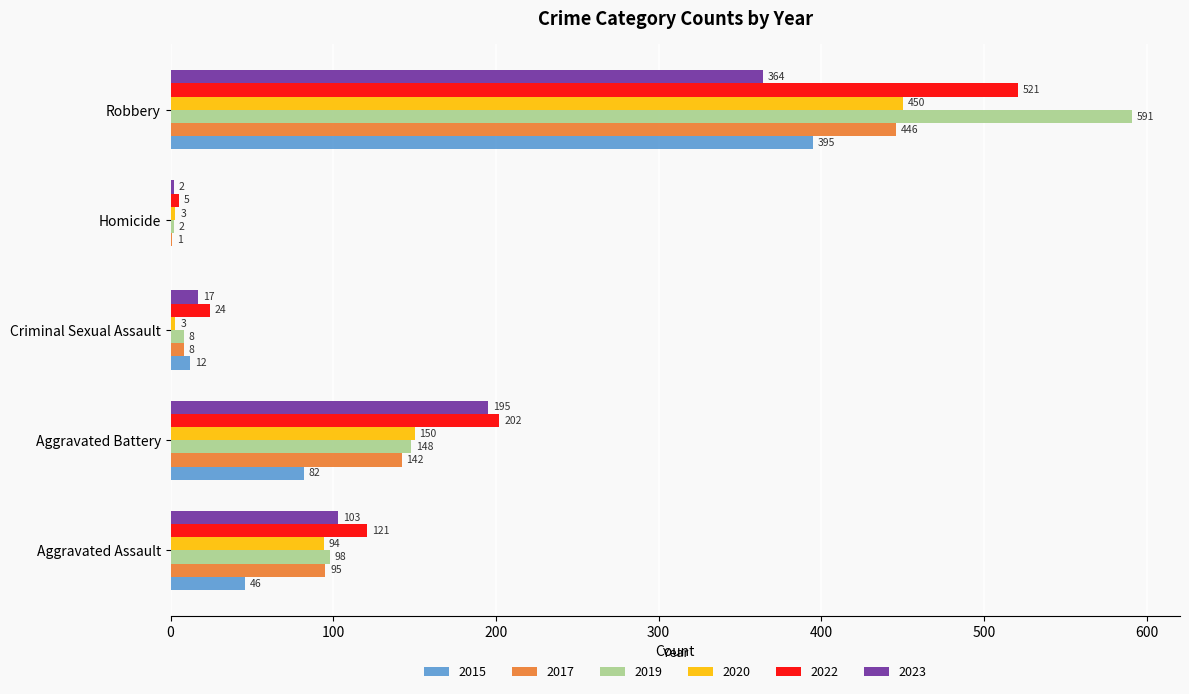

At which label is 2019 closest to 296?

Aggravated Battery